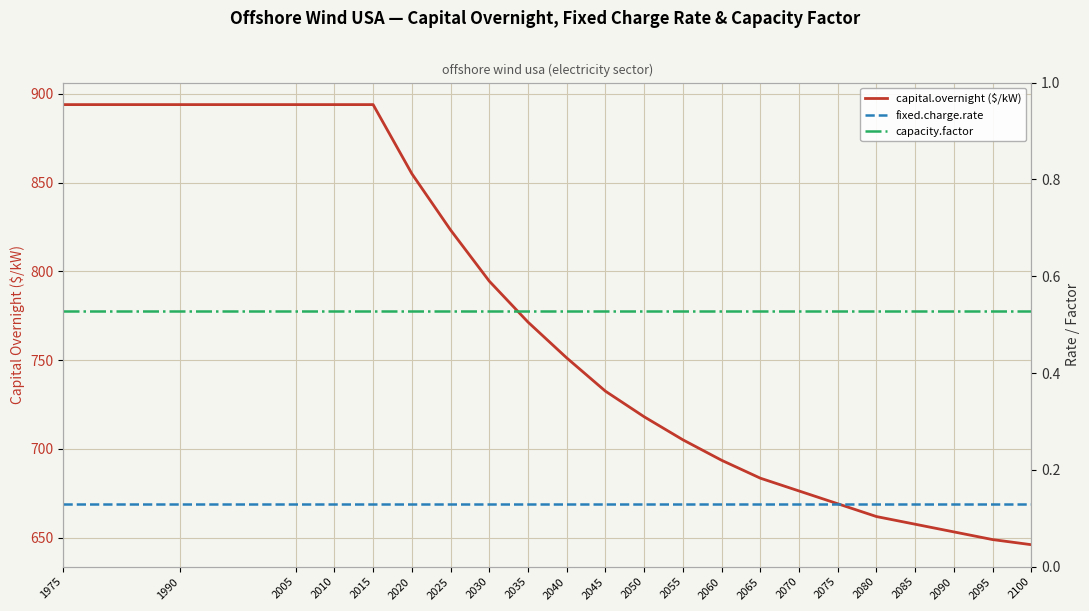

At how many categories does at least one series exceed 292?

22